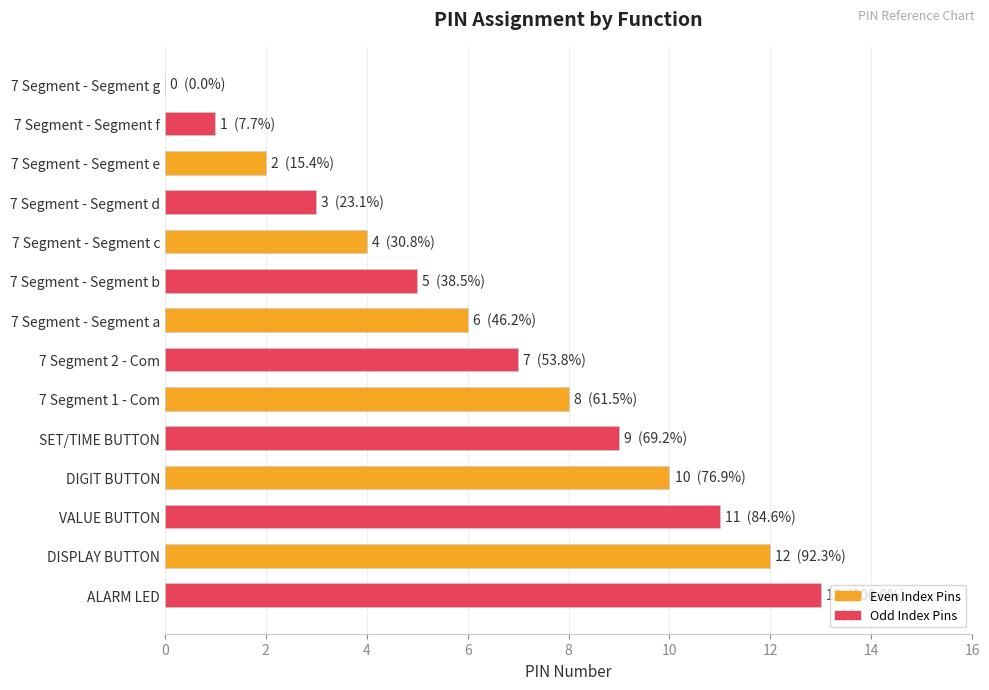

Are the bars grouped side by side (vs. stacked)?

No